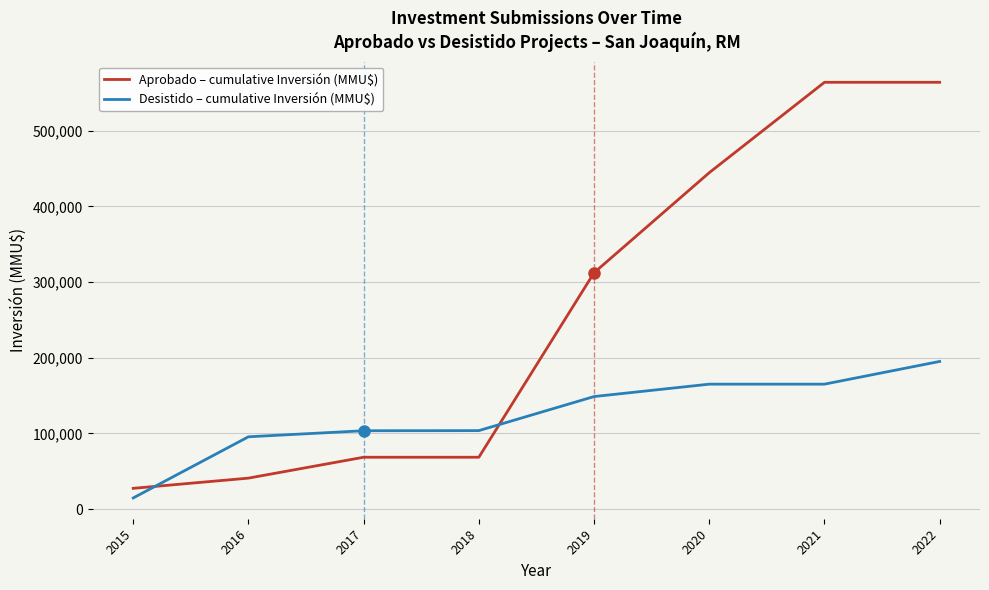

What is the sum of the Desistido – cumulative Inversión (MMU$) values at 2017 and 2016?

199268